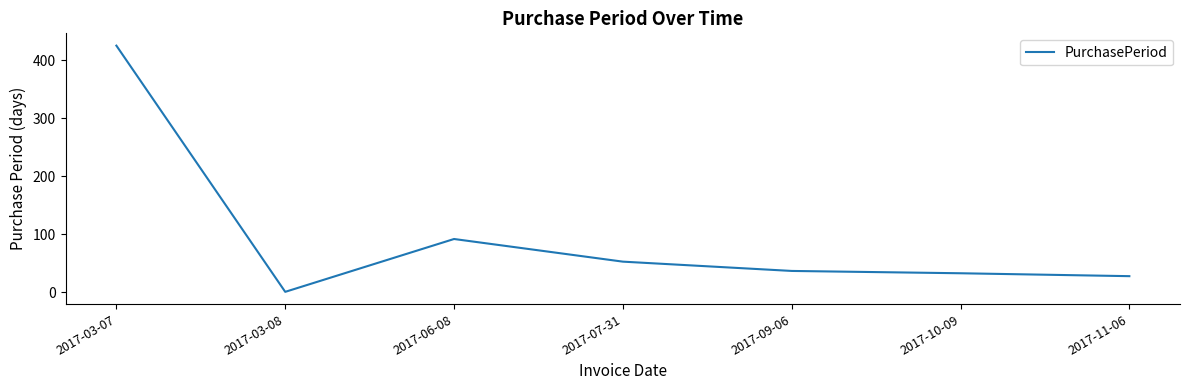

How many values are below 37?

3